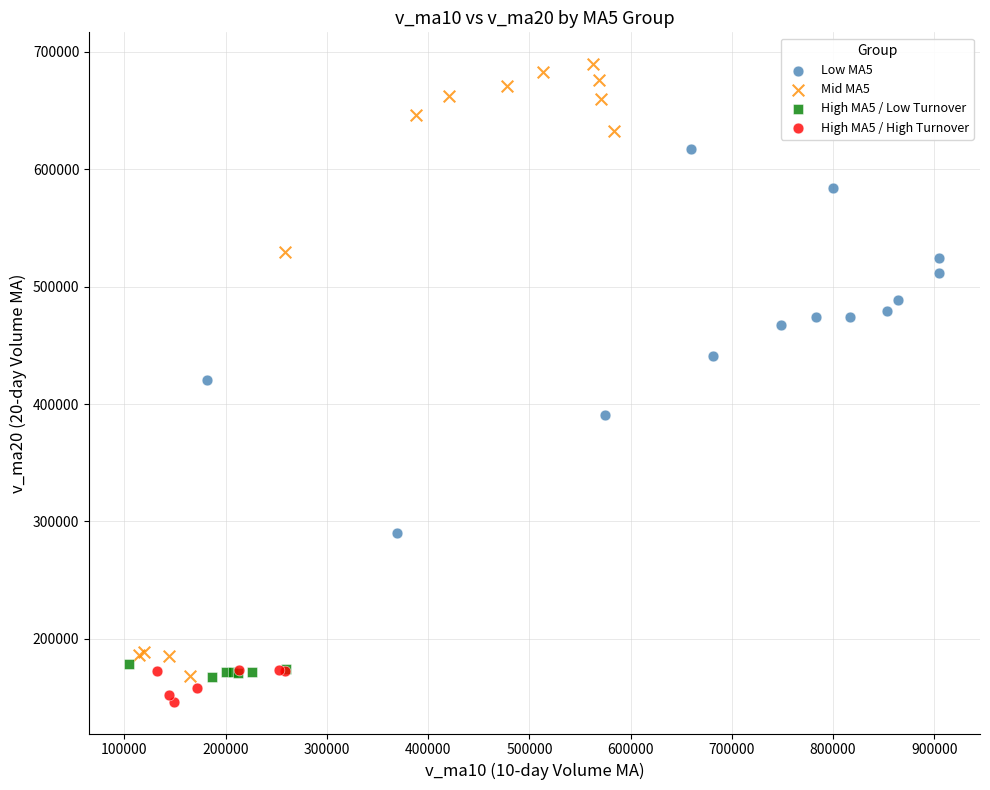

Which series contains the highest Y value?

Mid MA5